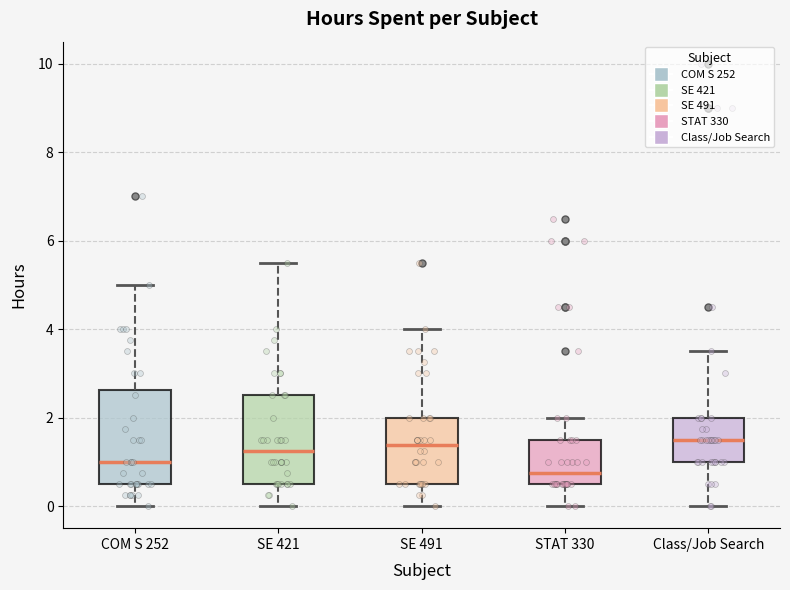

Which box's median line is the lowest?

STAT 330